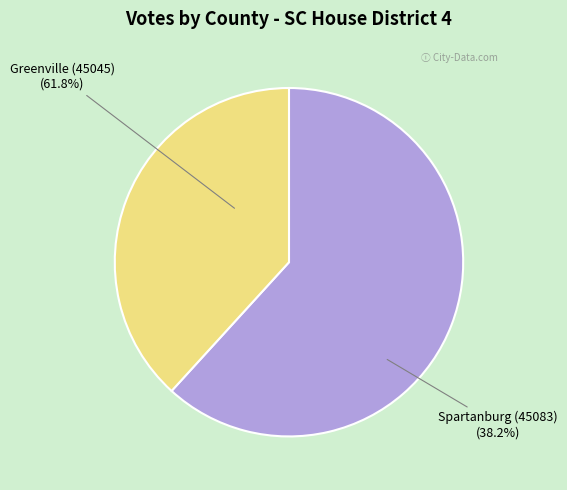

How many slices are in this pie chart?

2